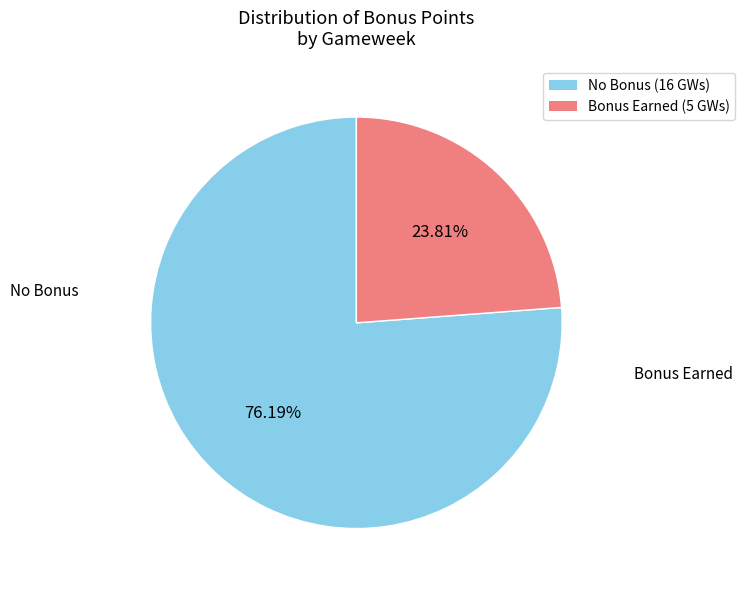

Is the sum of No Bonus (16 GWs) and Bonus Earned (5 GWs) greater than half?

Yes